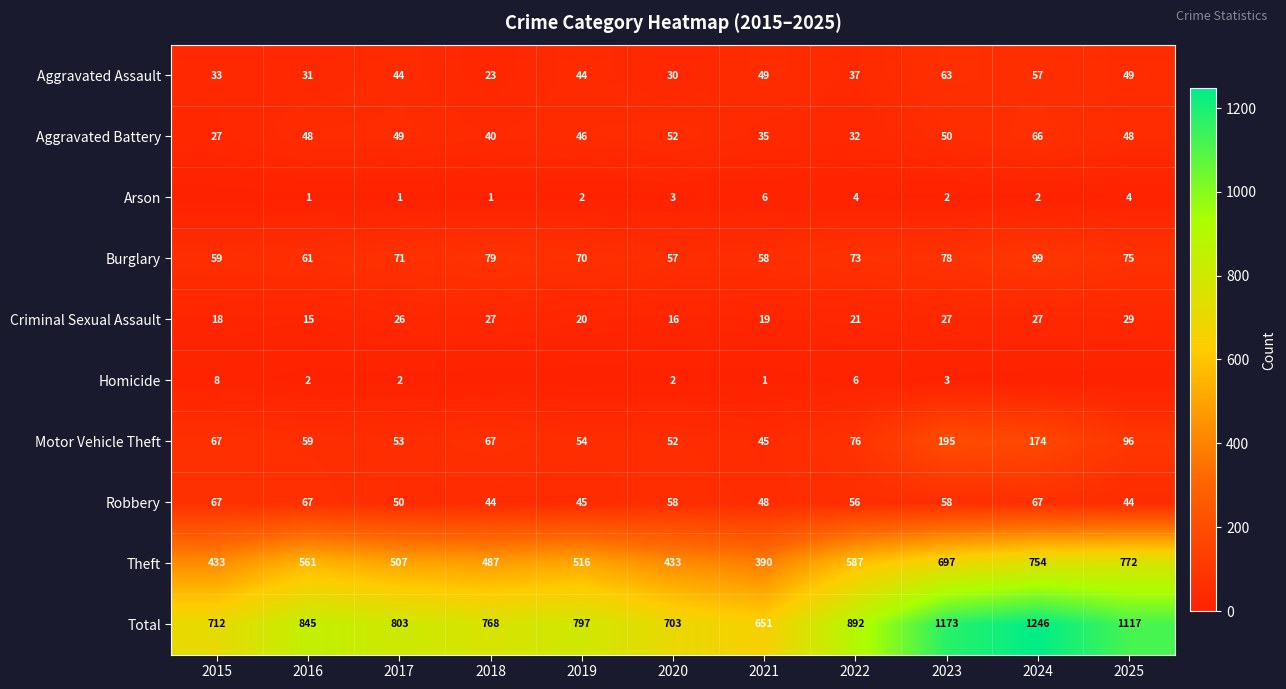

Count the number of data series in this chart.

10